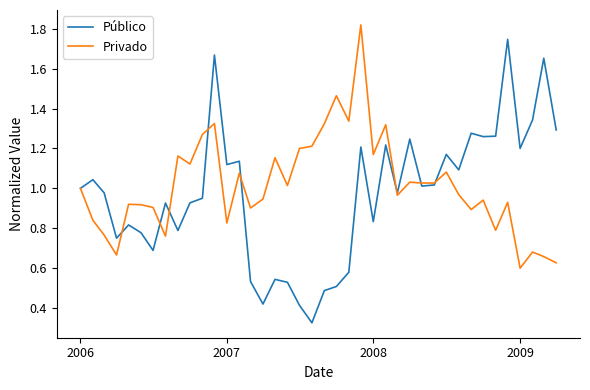

How many distinct data groups are displayed?

2